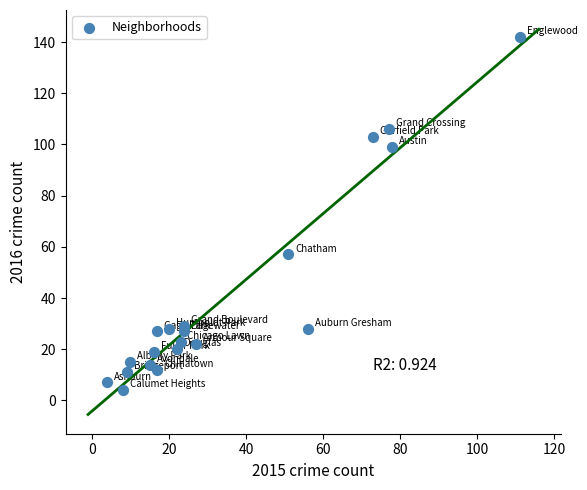

What Y value in the scatter plot is closest to 73?

57